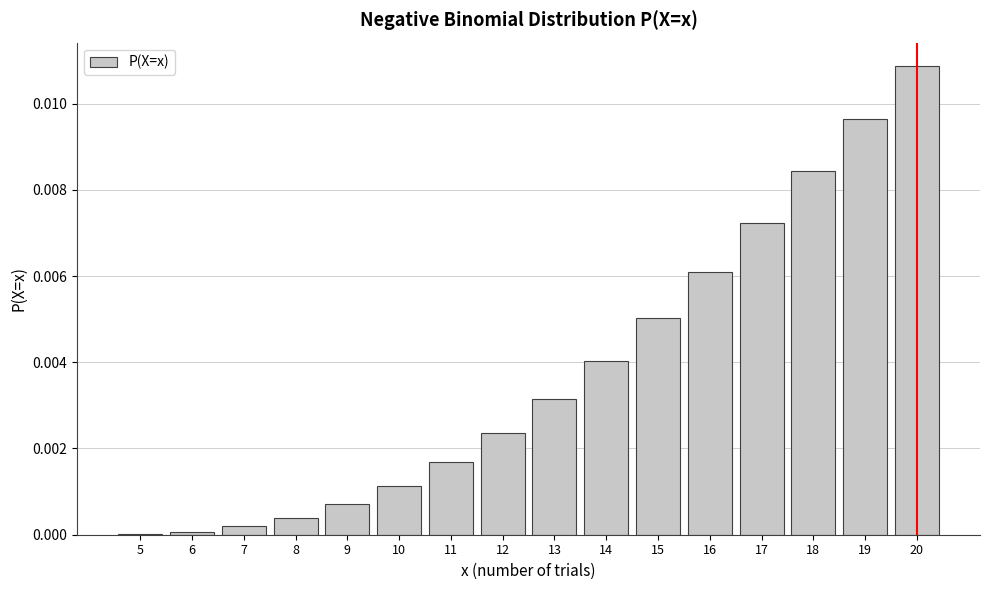

At which category does the chart reach its peak across all series?

20